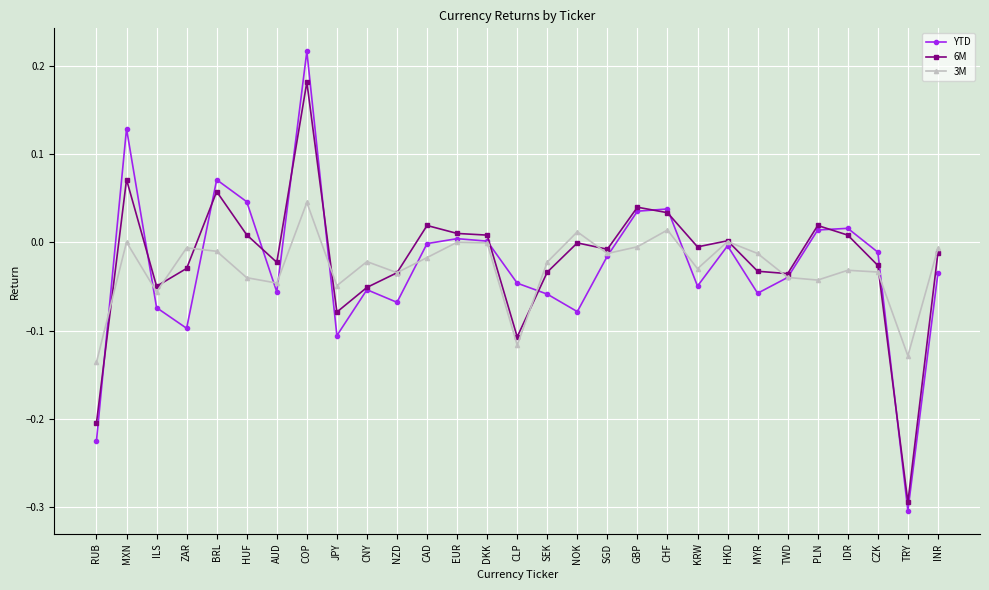

At which category does the chart reach its peak across all series?

COP